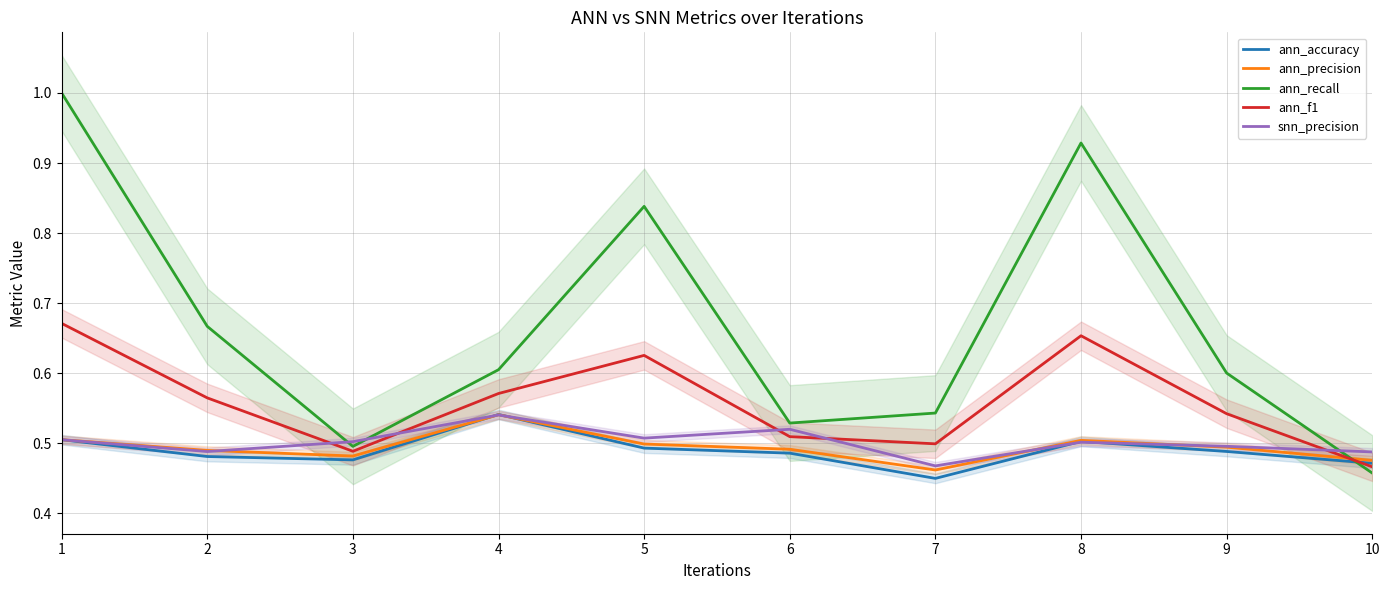

What is the value of the ann_f1 point at the 2nd from the left?

0.6